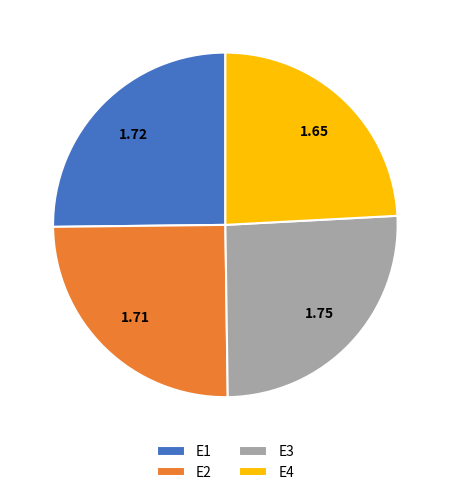

Approximately how many times larger is the value at E4 compared to E1?

1.0